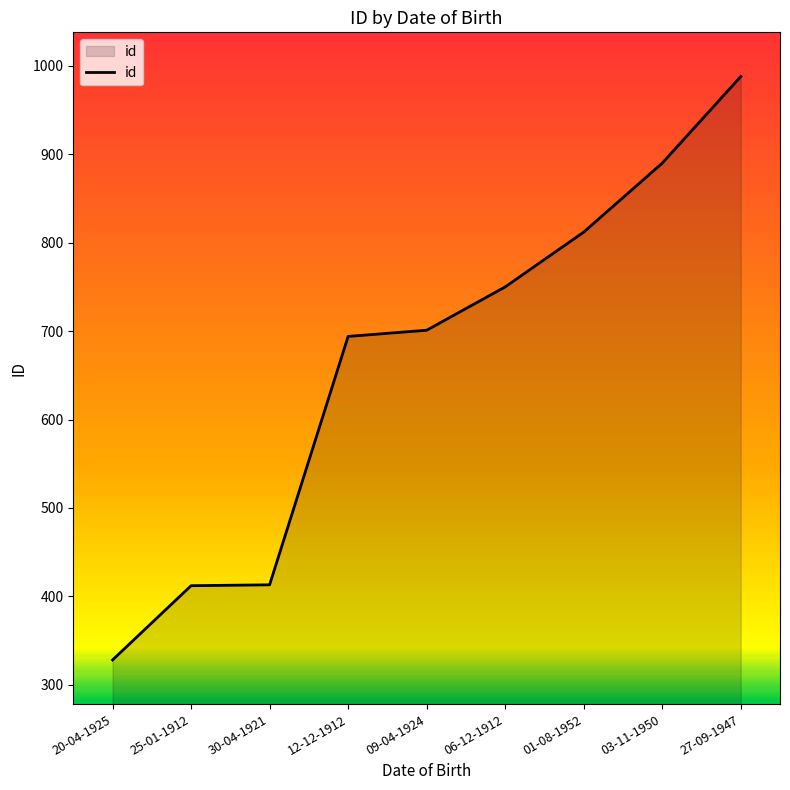

What is the approximate value at 12-12-1912?

694